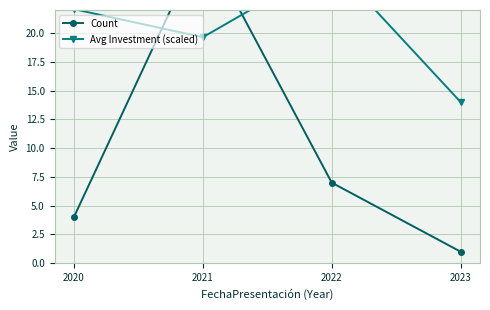

Reading left to right, list all the values displayed in this chart.

Count: 4.0	28.0	7.0	1.0
Avg Investment (scaled): 22.1	19.6	26.1	14.0